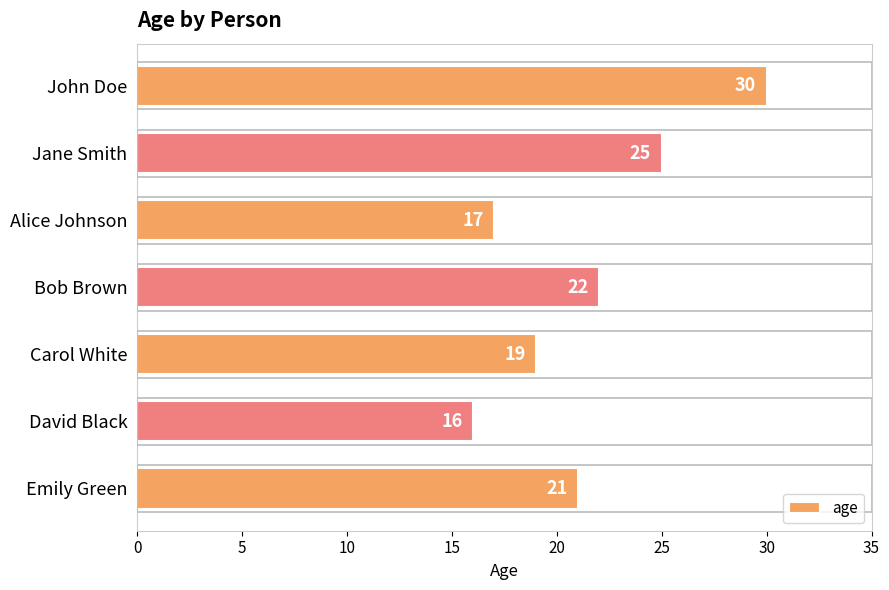

Where is the data nearest to the value 23?

Bob Brown